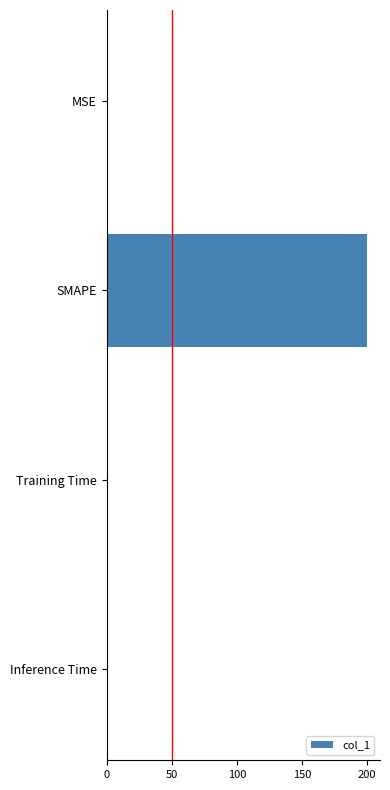

True or false: the data shows 0.0 at Inference Time.

True